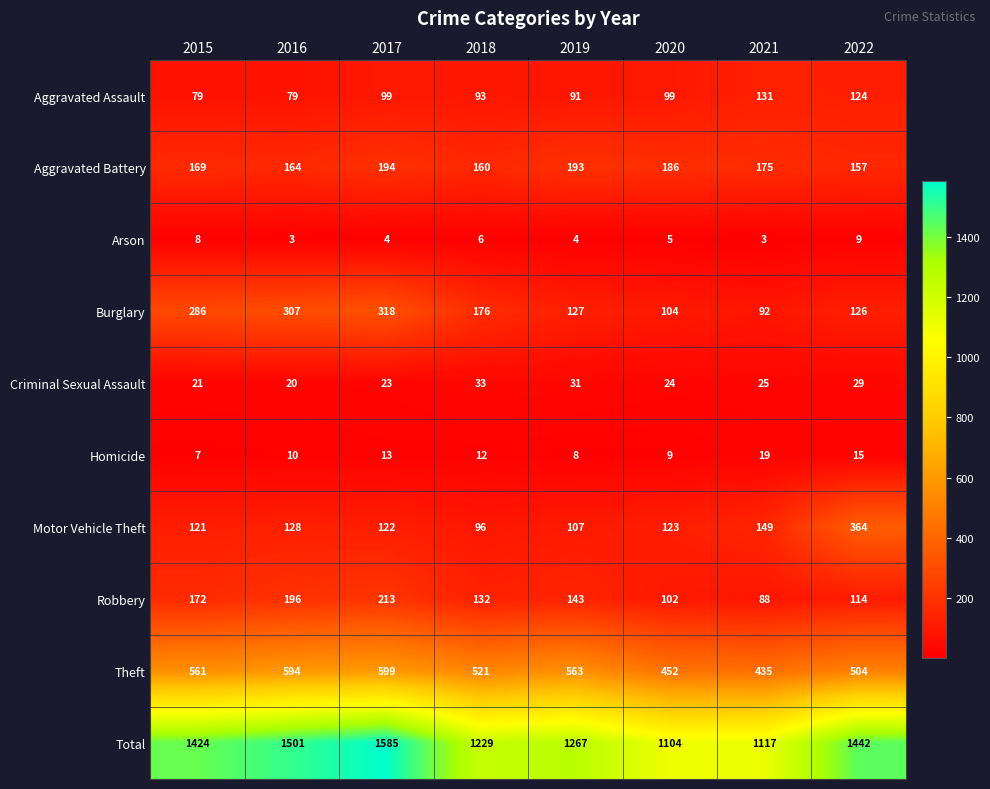

The value of Theft at 2021 is 763. True or false?

False